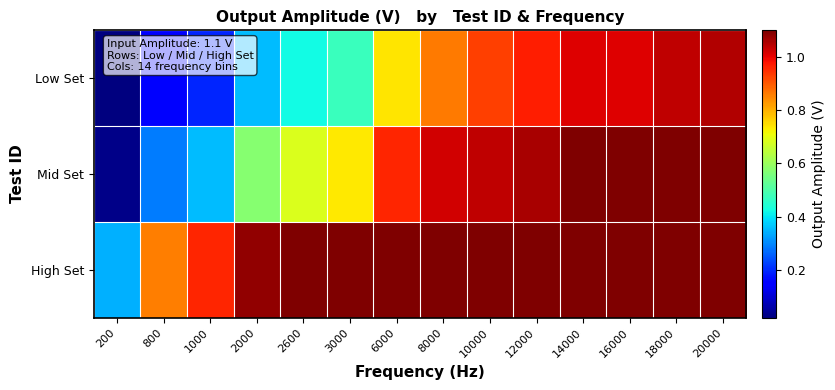

Reading left to right, extract all data points from this chart.

Low Set: 200=0.0	800=0.1	1000=0.2	2000=0.4	2600=0.4	3000=0.5	6000=0.7	8000=0.9	10000=0.9	12000=1.0	14000=1.0	16000=1.0	18000=1.0	20000=1.1
Mid Set: 200=0.0	800=0.3	1000=0.4	2000=0.6	2600=0.7	3000=0.7	6000=1.0	8000=1.0	10000=1.0	12000=1.1	14000=1.1	16000=1.1	18000=1.1	20000=1.1
High Set: 200=0.3	800=0.9	1000=1.0	2000=1.1	2600=1.1	3000=1.1	6000=1.1	8000=1.1	10000=1.1	12000=1.1	14000=1.1	16000=1.1	18000=1.1	20000=1.1